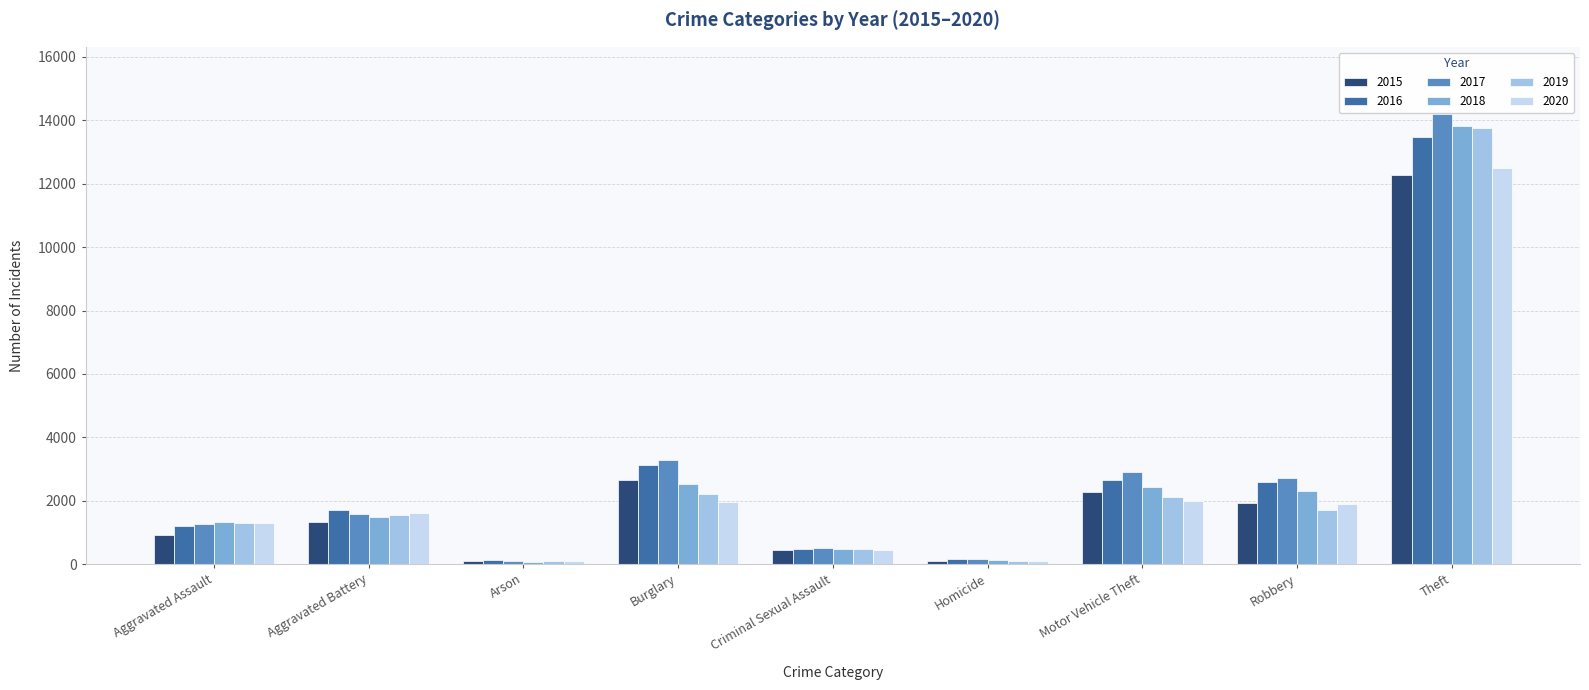

What is the difference between the highest and lowest values at Criminal Sexual Assault?

60